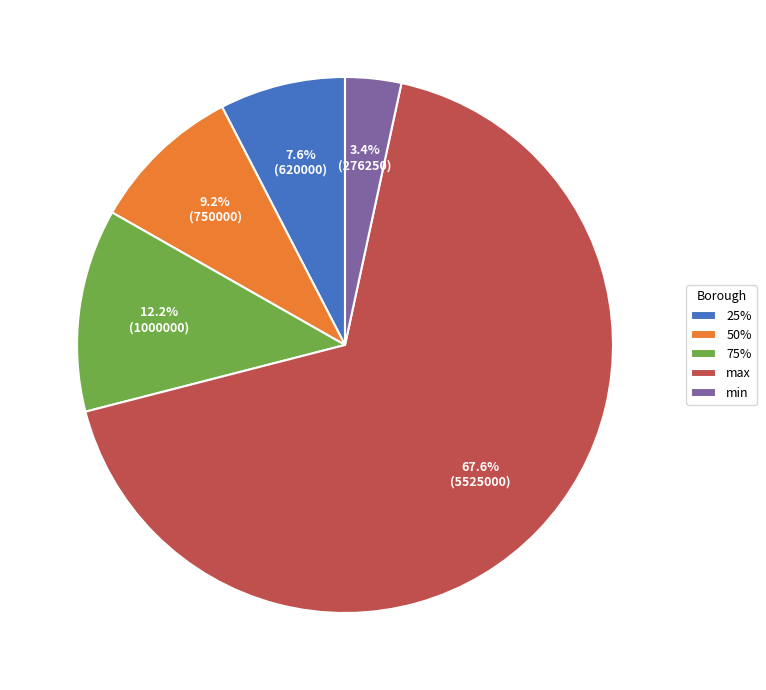

To the nearest percent, what is the average slice percentage?

20%